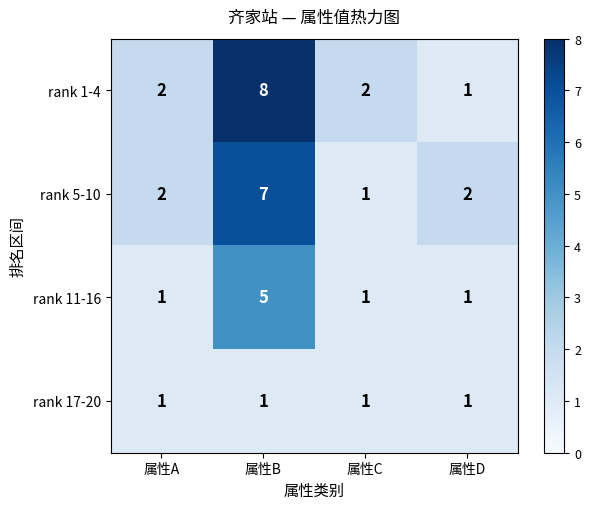

What is the total value across all series at 属性A?

6